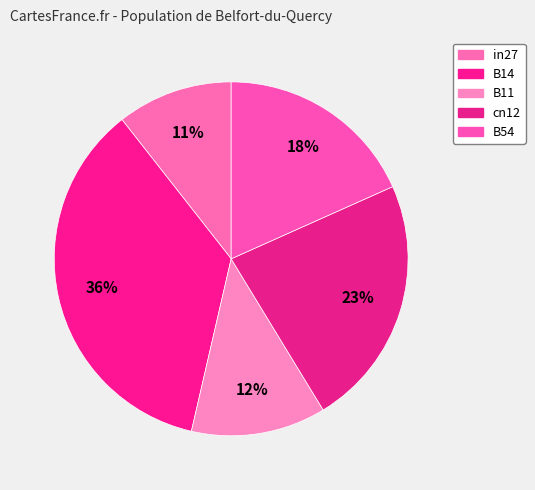

Does any single category account for the majority?

No